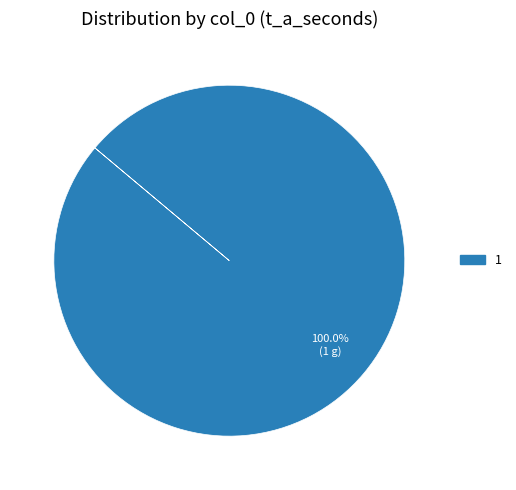

How many slices are in this pie chart?

1